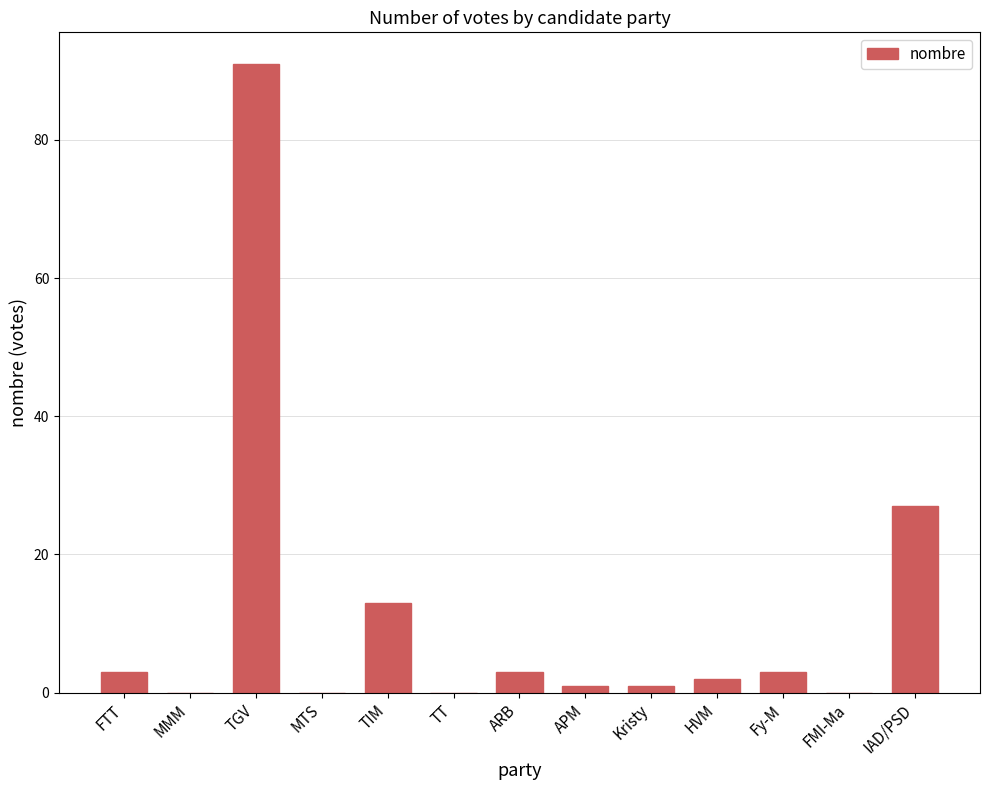

At which label is the value closest to 45?

IAD/PSD